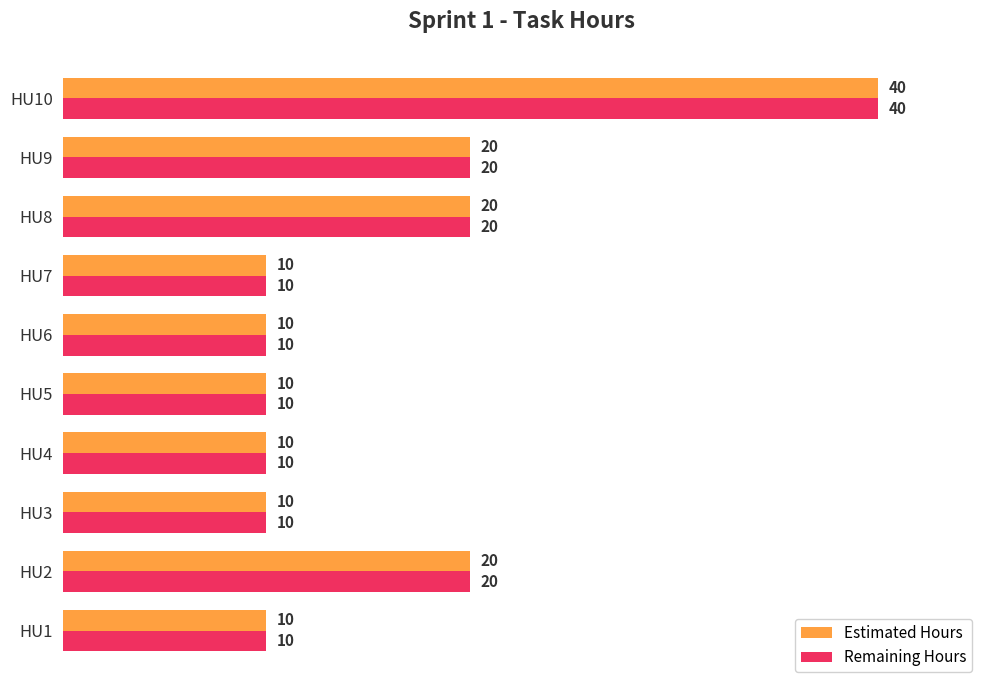

What are all the series names shown in the legend?

Estimated Hours, Remaining Hours